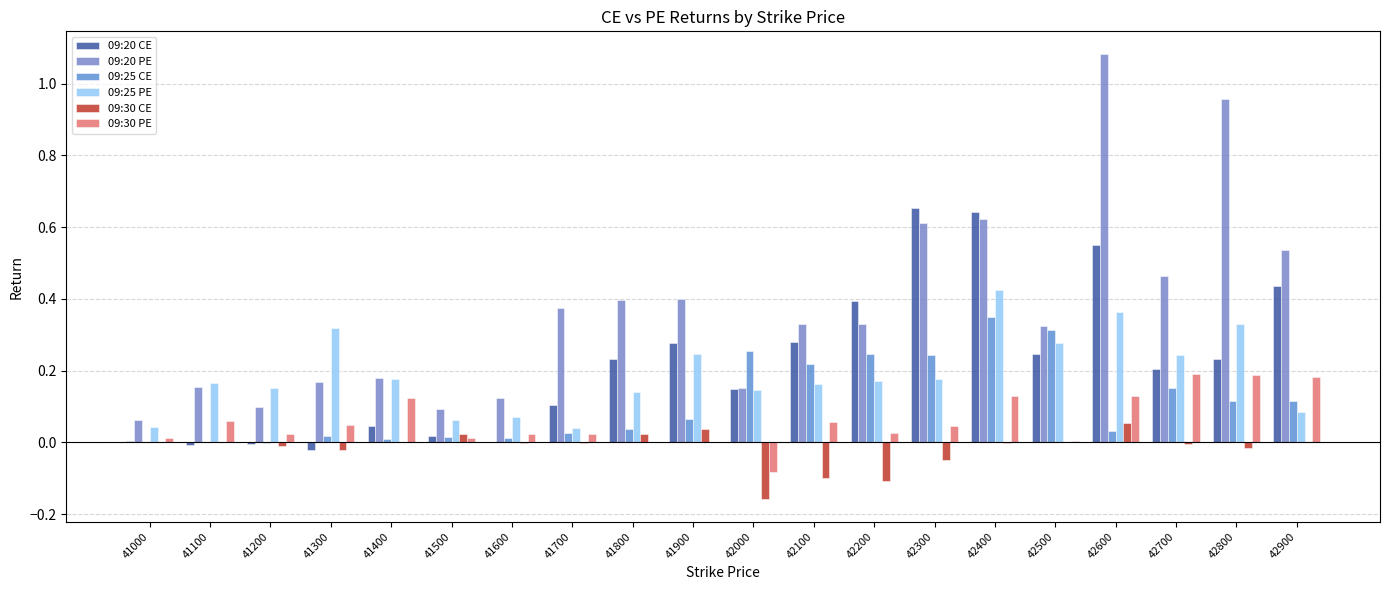

How many series are shown in this chart?

6